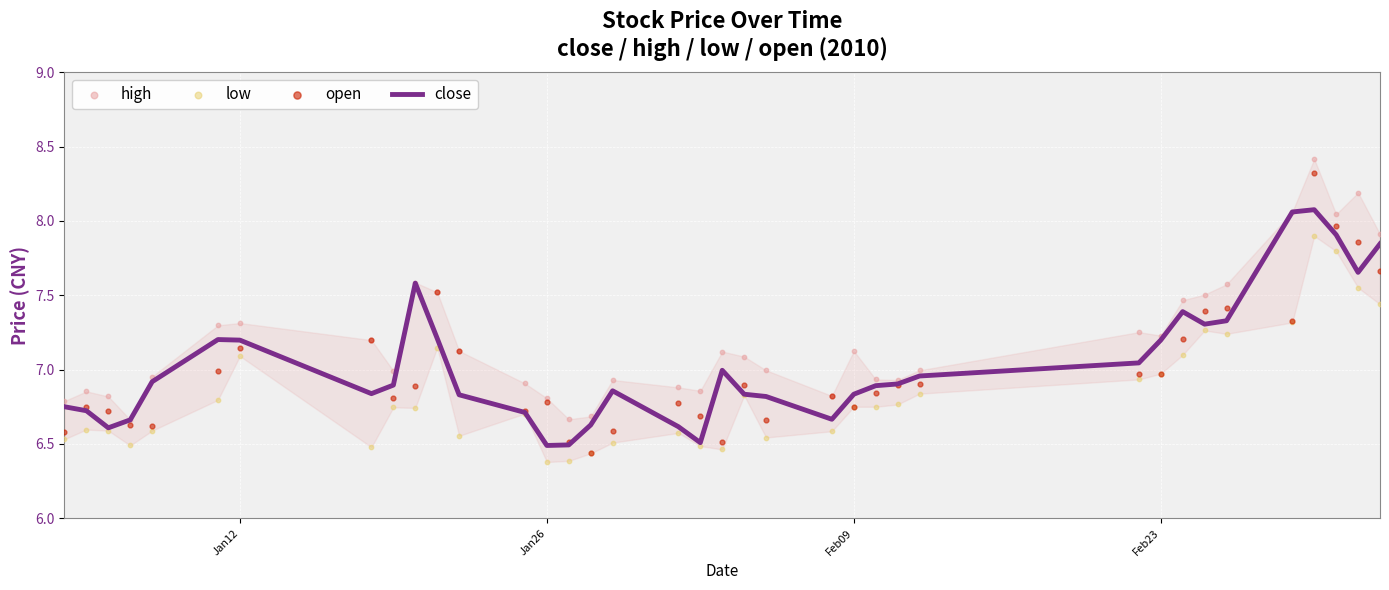

Which series reaches the minimum Y coordinate?

low